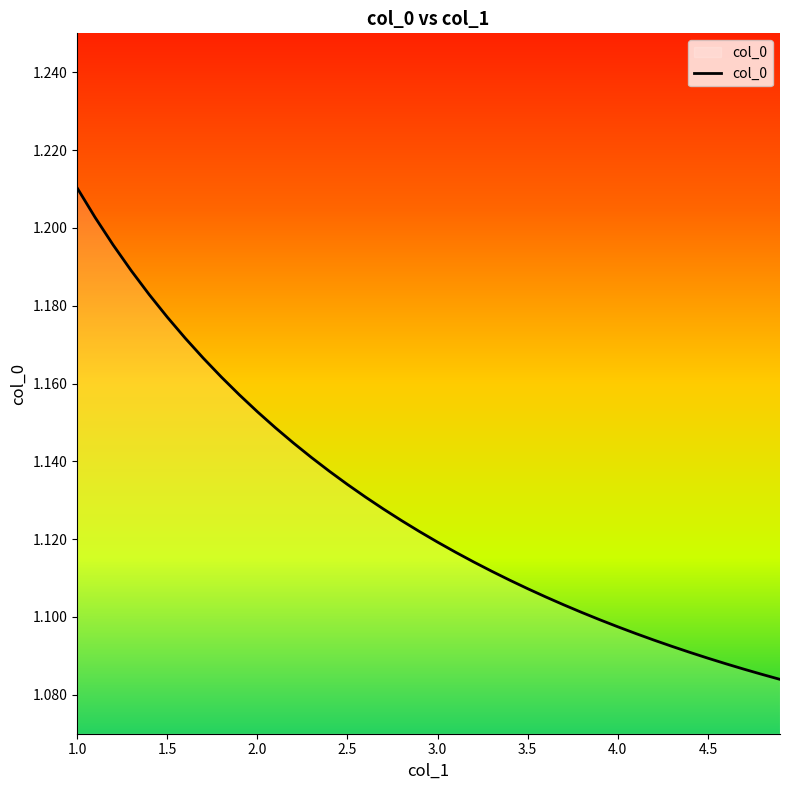

Which category has the highest value across all series?

1.0